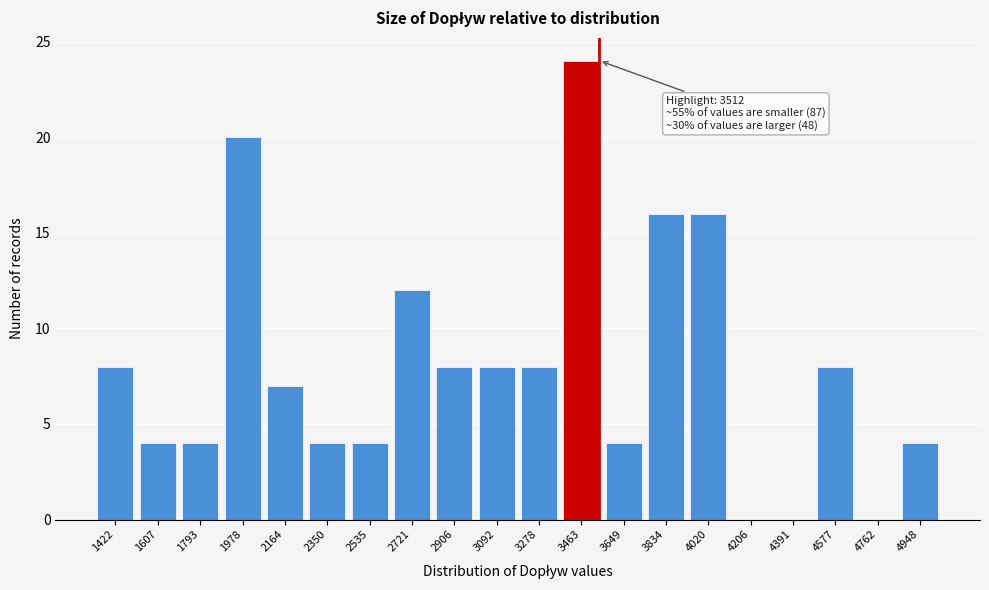

Reading left to right, what are all the values shown in this chart?

1422=8	1607=4	1793=4	1978=20	2164=7	2350=4	2535=4	2721=12	2906=8	3092=8	3278=8	3463=24	3649=4	3834=16	4020=16	4206=0	4391=0	4577=8	4762=0	4948=4